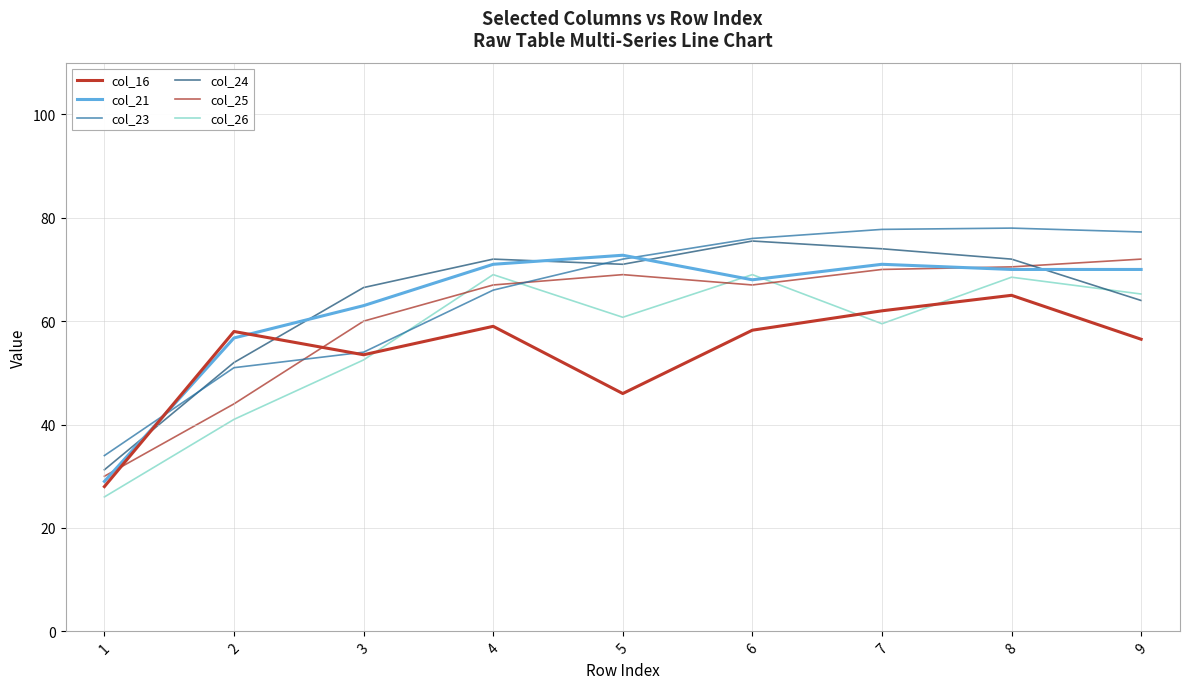

Does the chart display data point markers on the line(s)?

No